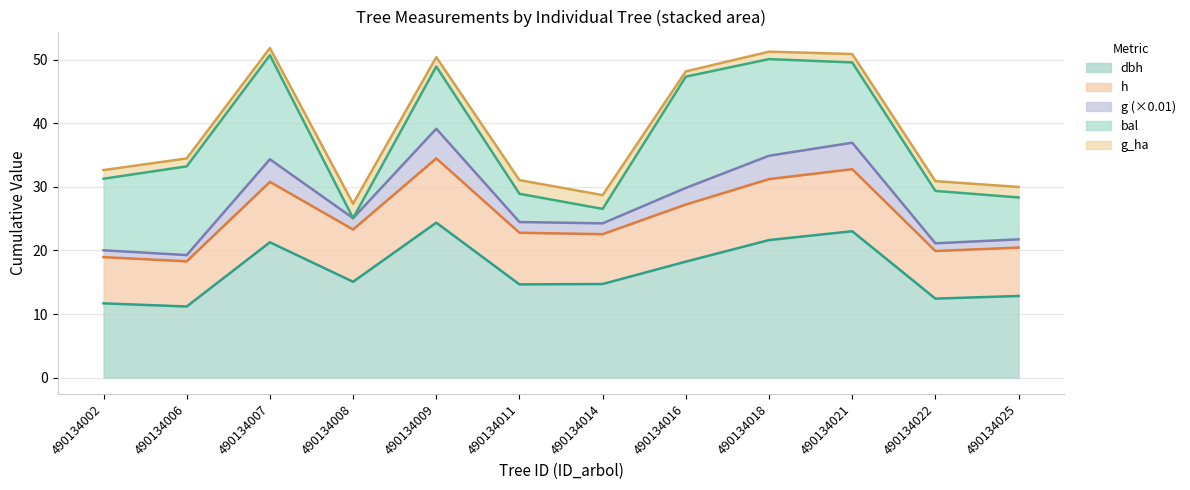

What is the total value across all series at 490134014?

28.7